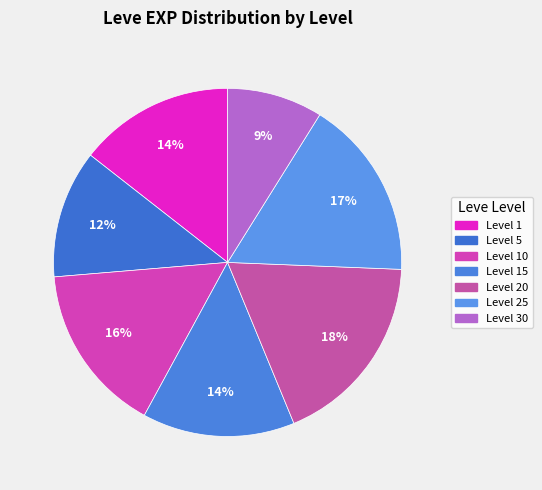

What is the smallest slice in the pie chart?

Level 30